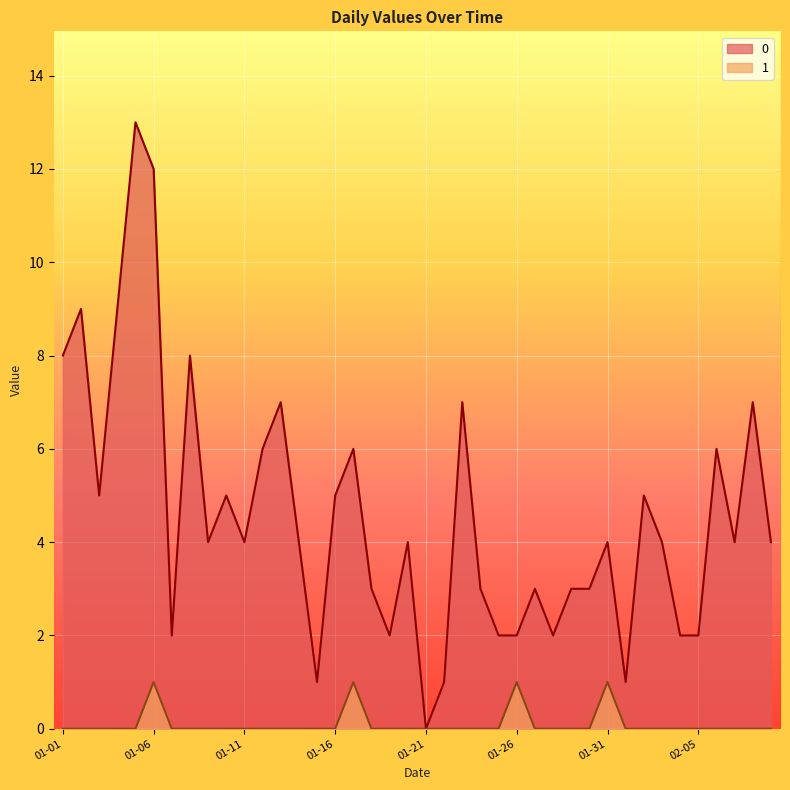

True or false: 0 and 1 intersect in this chart.

False